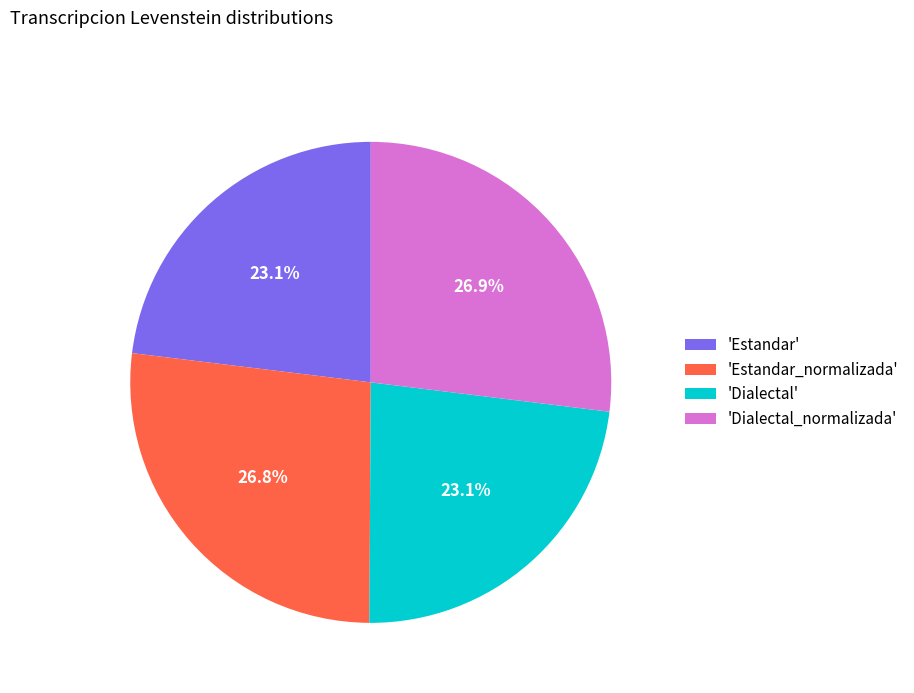

What percentage is NOT represented by 'Dialectal'?

76.9%